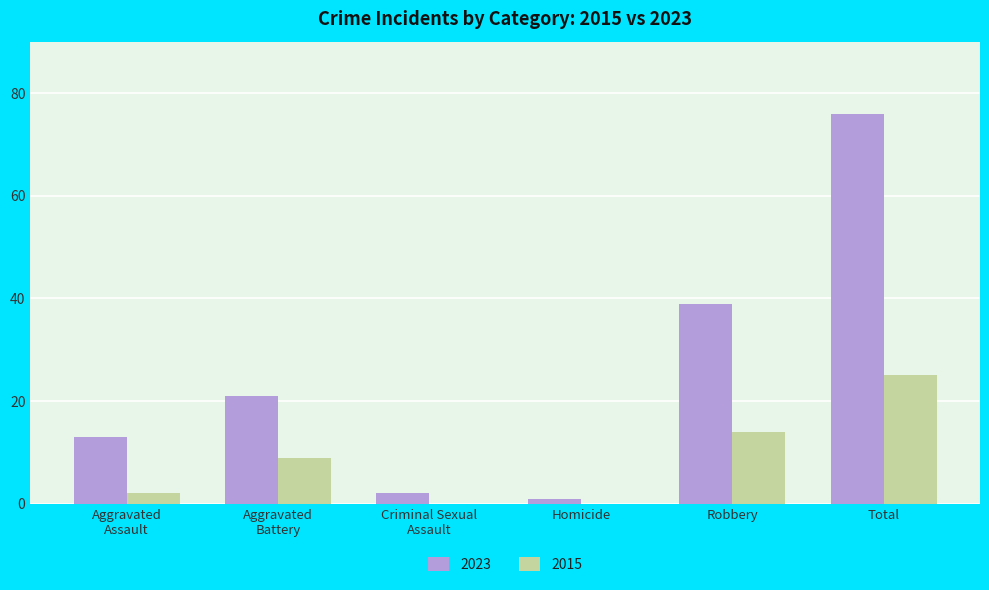

How many series are shown in this chart?

2